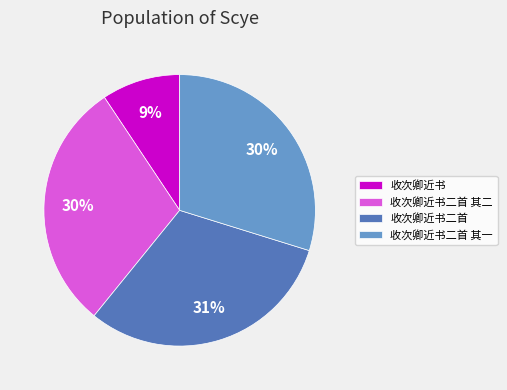

Approximately how many times larger is the value at 收次卿近书二首 其一 compared to 收次卿近书二首 其二?

1.0